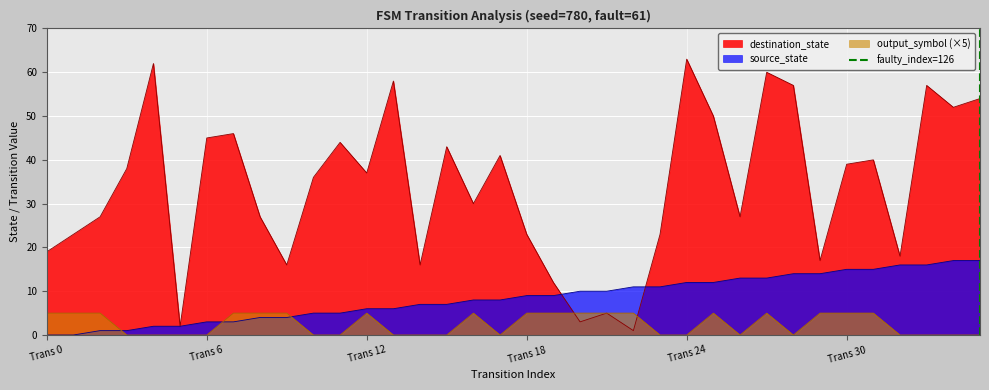

True or false: destination_state has a value of 67 at Trans 30.

False